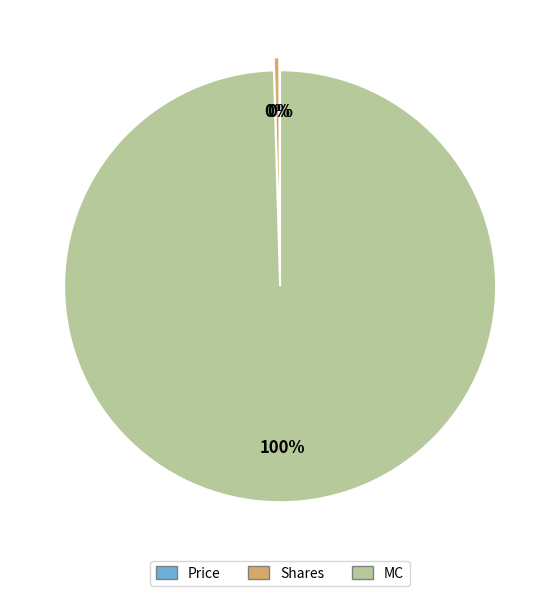

What is the largest slice in the pie chart?

MC